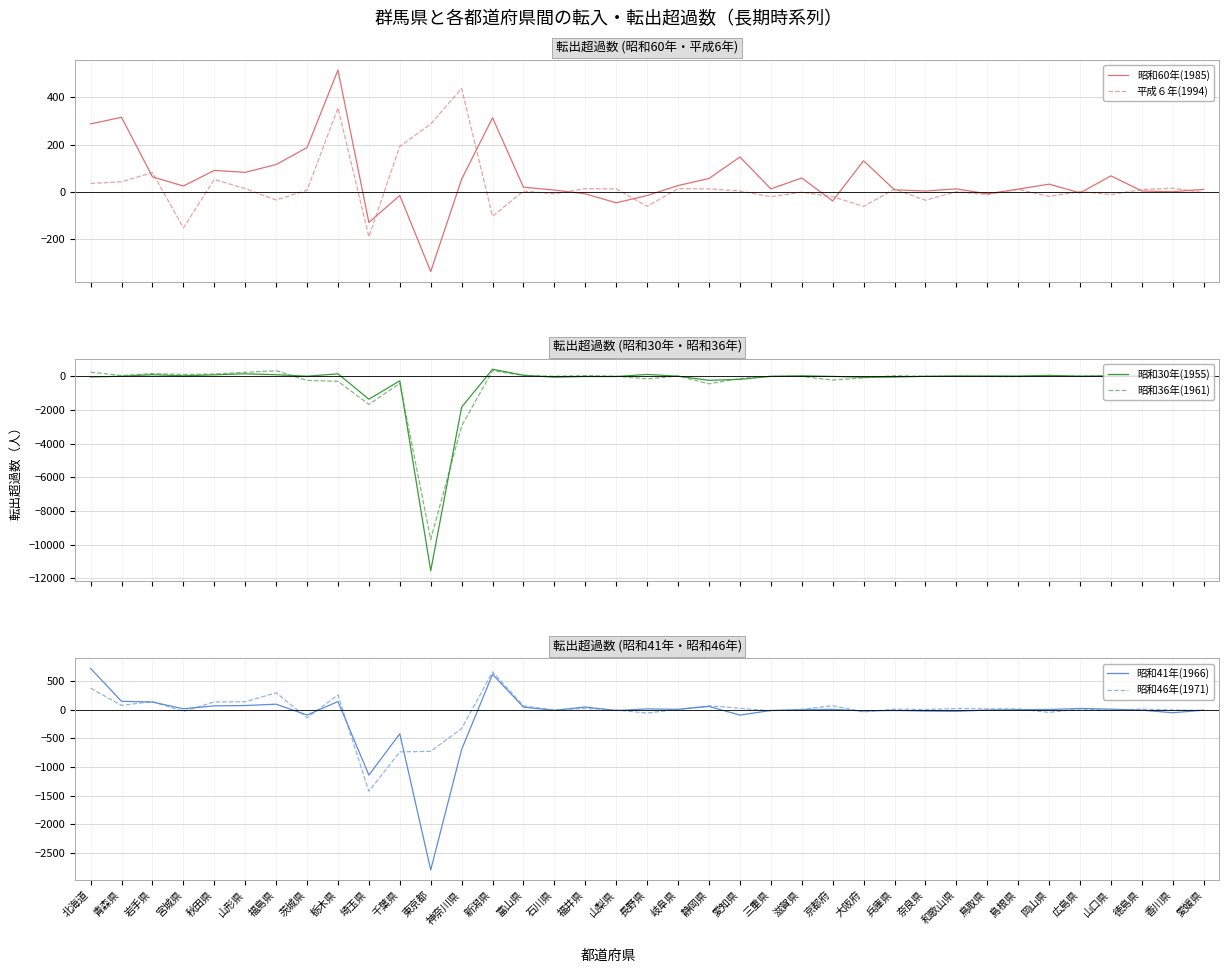

Which category has the highest value across all series?

北海道